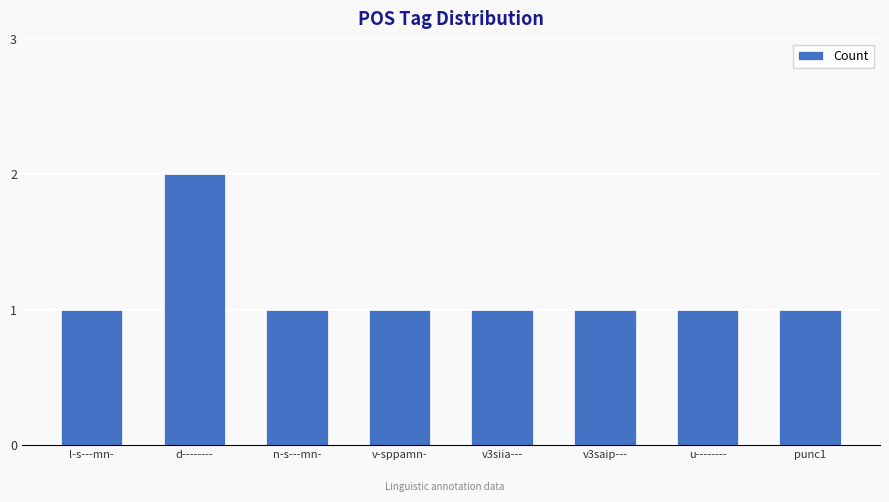

What is the value of the 6th bar from the left?

1